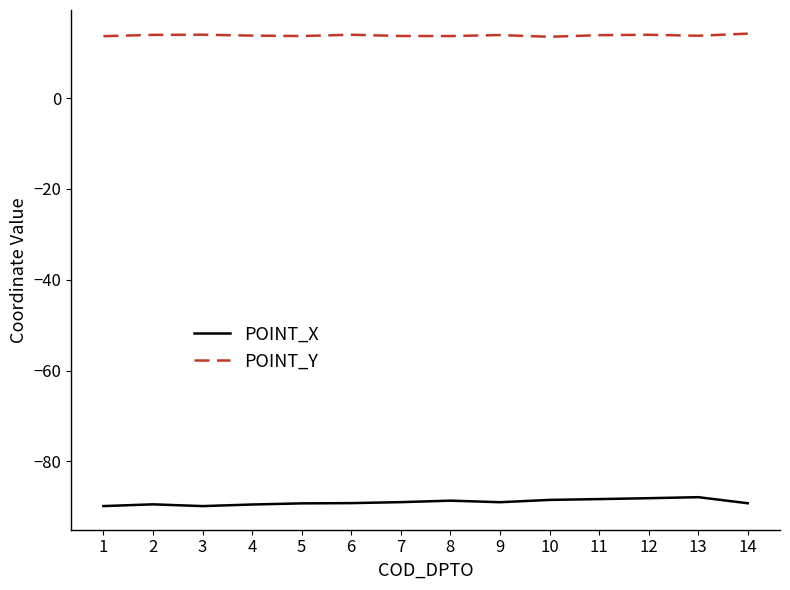

Read the POINT_X value at 6.

-89.2